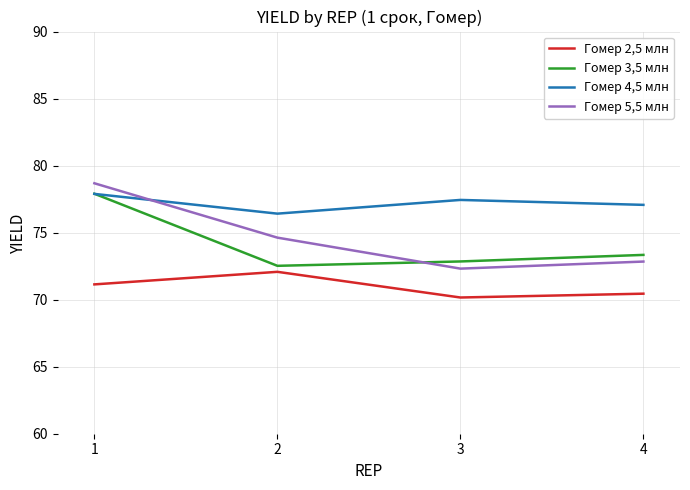

Does the chart have visible grid lines?

Yes